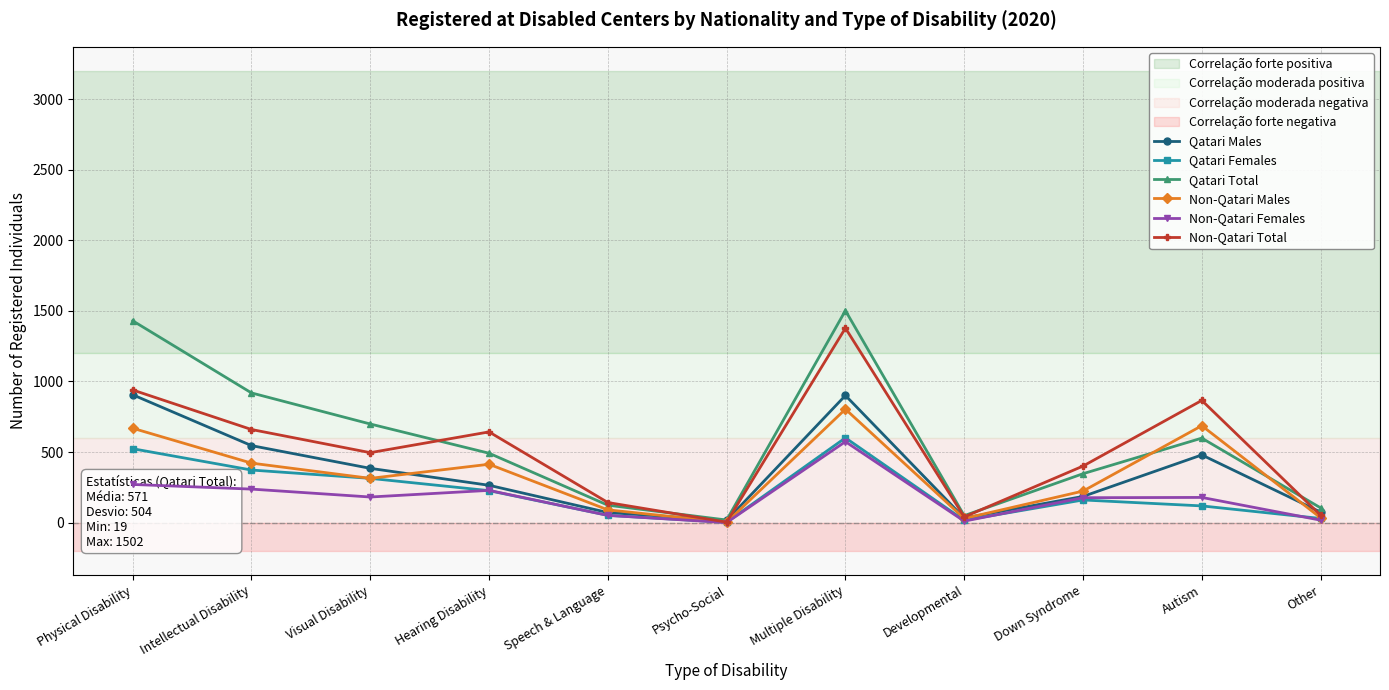

At how many categories does at least one series exceed 814?

4